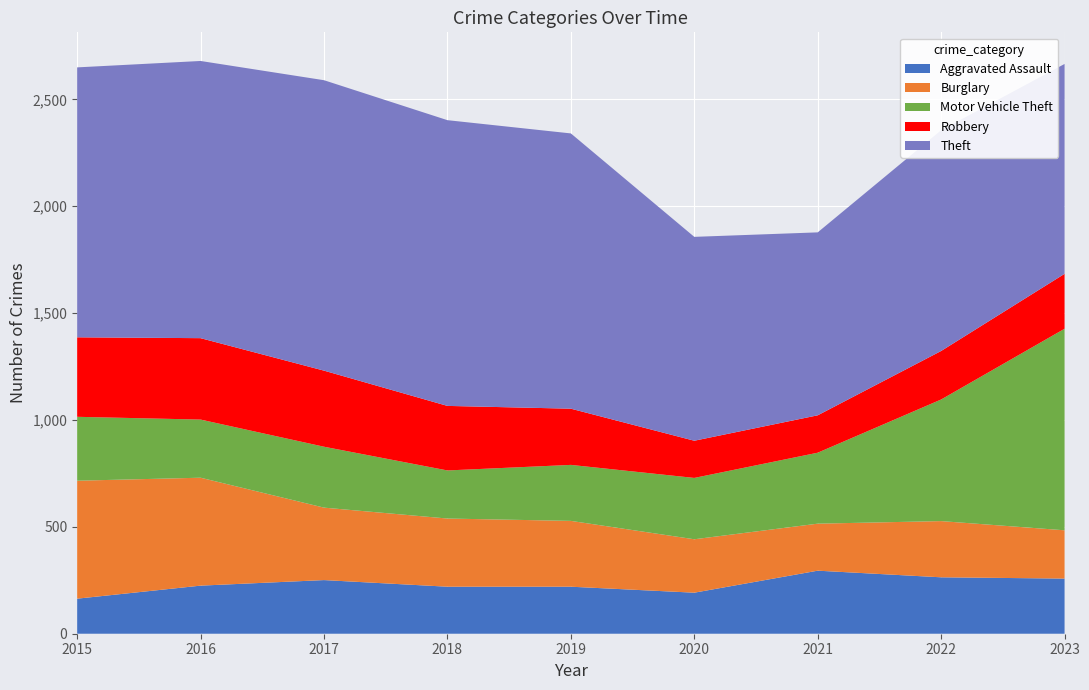

Reading right to left, extract all data points from this chart.

Aggravated Assault: 2023=258	2022=264	2021=295	2020=192	2019=220	2018=220	2017=251	2016=225	2015=164
Burglary: 2023=226	2022=263	2021=220	2020=250	2019=308	2018=319	2017=339	2016=505	2015=552
Motor Vehicle Theft: 2023=943	2022=569	2021=332	2020=287	2019=262	2018=225	2017=285	2016=272	2015=299
Robbery: 2023=257	2022=227	2021=175	2020=174	2019=263	2018=302	2017=356	2016=381	2015=372
Theft: 2023=982	2022=1033	2021=856	2020=954	2019=1288	2018=1337	2017=1359	2016=1297	2015=1263